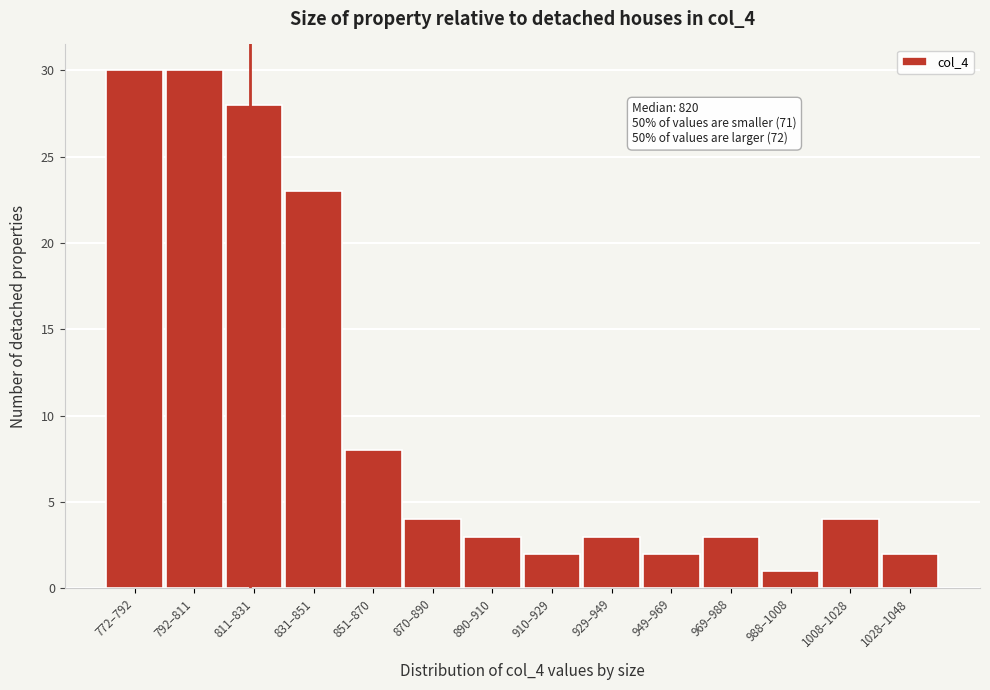

Reading right to left, what are all the values shown in this chart?

1028–1048=2	1008–1028=4	988–1008=1	969–988=3	949–969=2	929–949=3	910–929=2	890–910=3	870–890=4	851–870=8	831–851=23	811–831=28	792–811=30	772–792=30